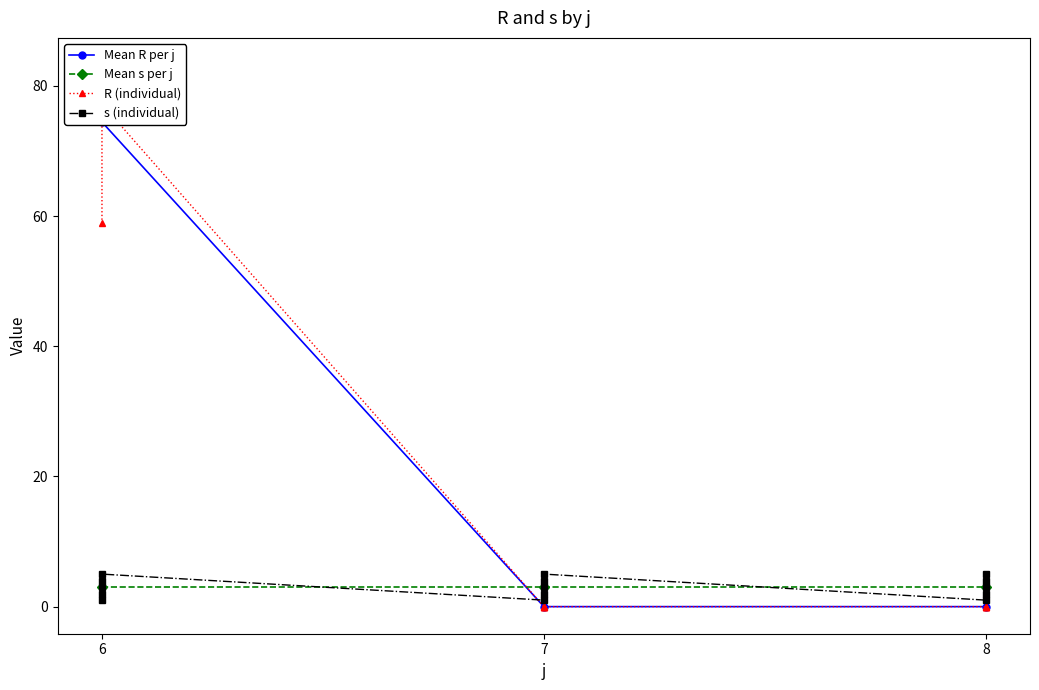

Rank the categories by R value from lowest to highest.

7, 7, 7, 7, 7, 8, 8, 8, 8, 8, 6, 6, 6, 6, 6